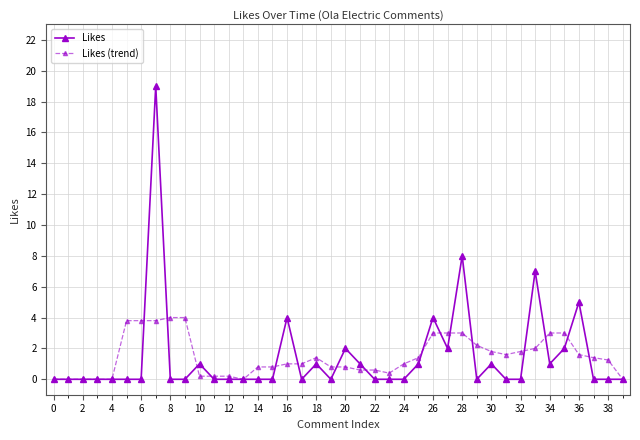

Which series has the widest spread of values?

Likes